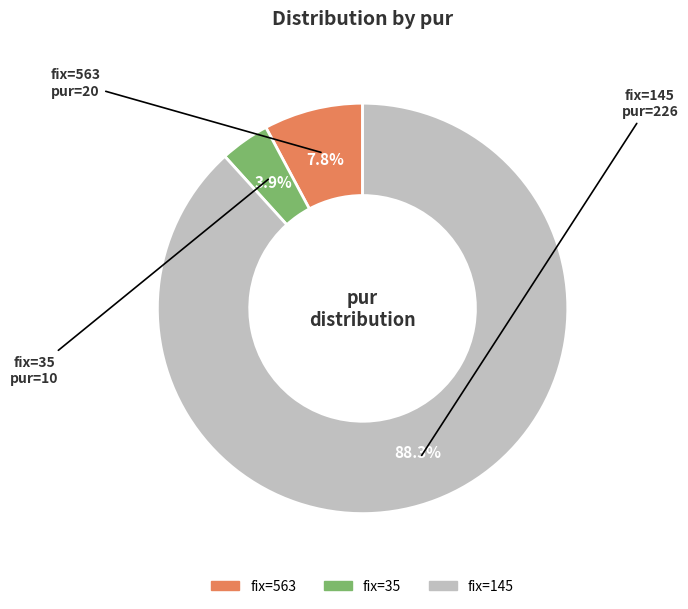

Is there any slice that represents more than half of the pie?

Yes